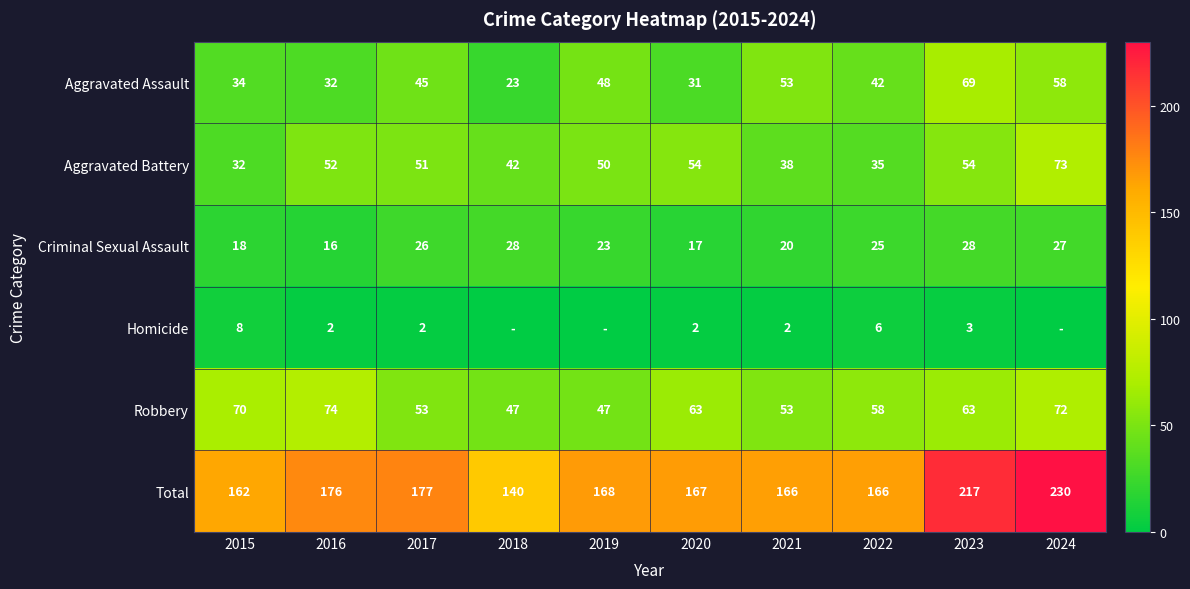

The Aggravated Assault series shows 15 at 2017. True or false?

False